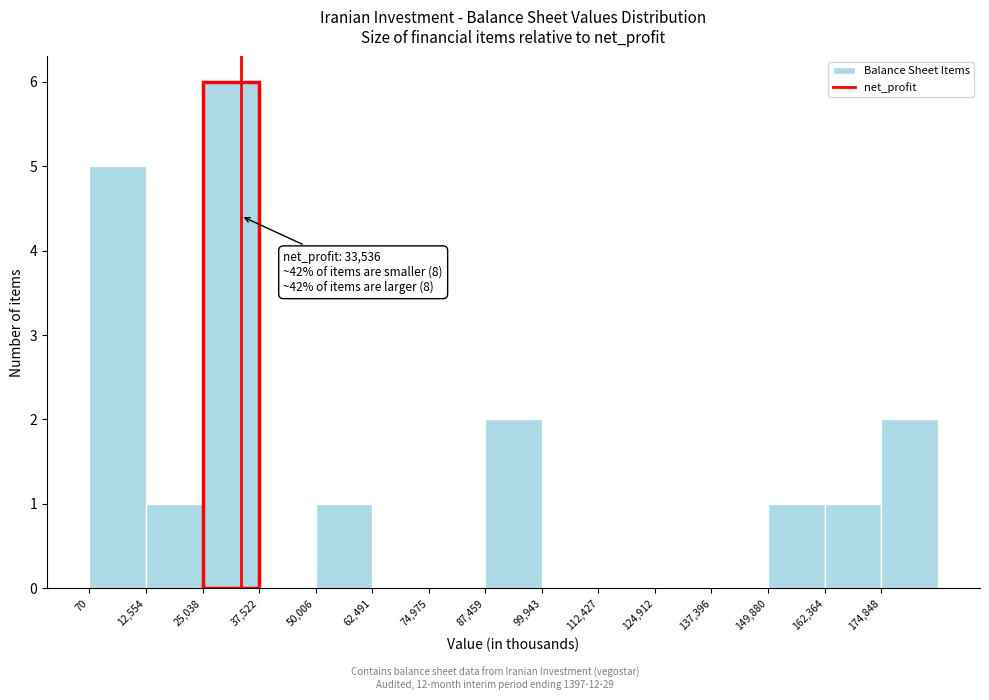

Which range on the x-axis has the tallest bar?

26000 to 38000